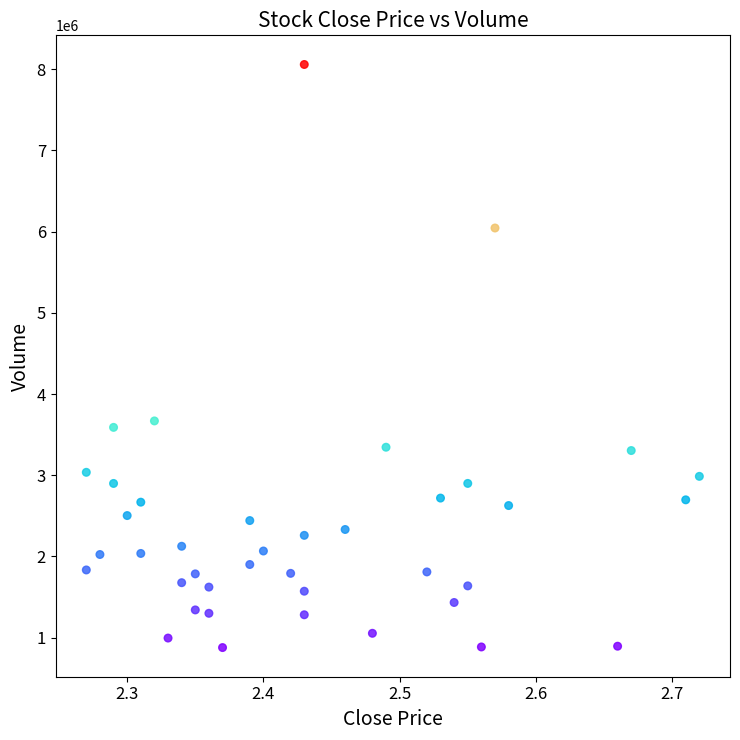

What is the range of Y values (max minus min)?

7181301